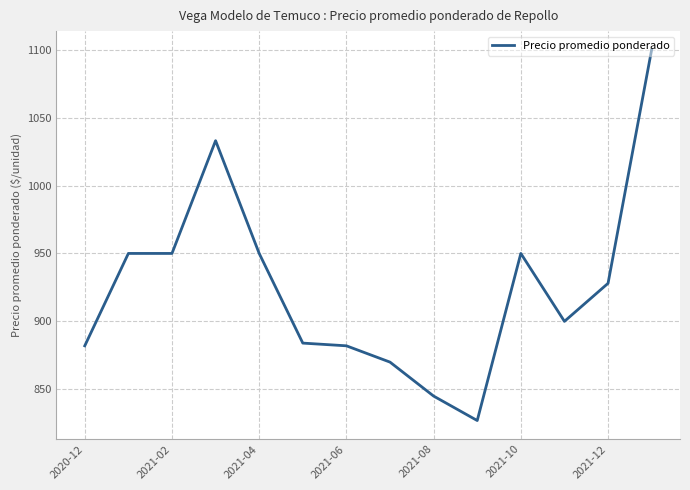

What is the minimum value shown in the chart?

827